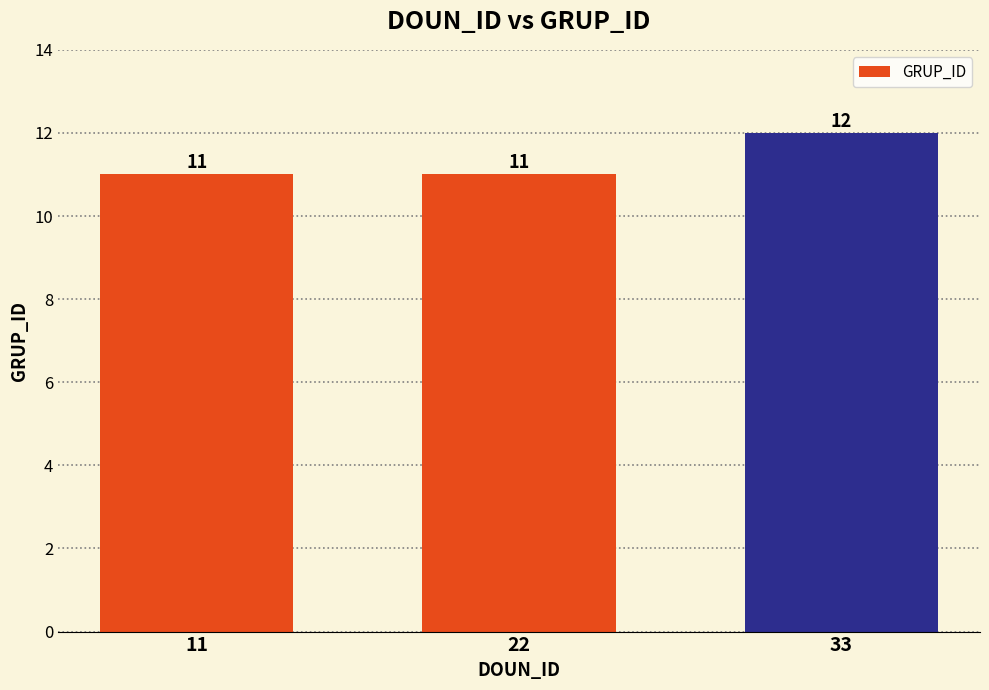

At which category does the chart reach its peak across all series?

33